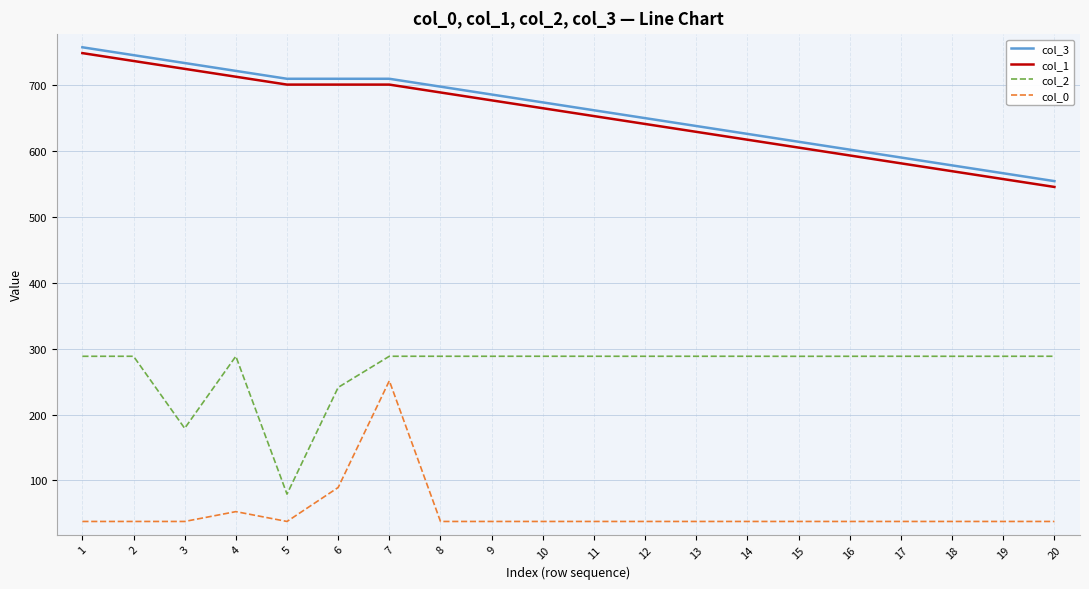

List the series in order of their peak value, highest first.

col_3, col_1, col_2, col_0